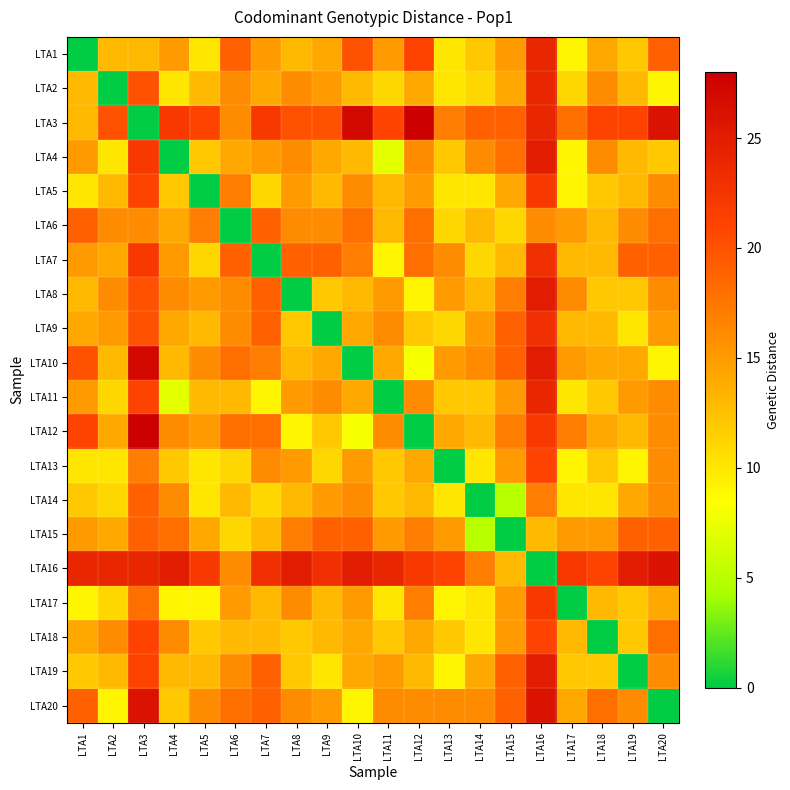

Rank the series at LTA11 from lowest to highest value.

LTA11, LTA4, LTA7, LTA17, LTA2, LTA13, LTA14, LTA18, LTA5, LTA6, LTA10, LTA1, LTA8, LTA15, LTA19, LTA9, LTA12, LTA20, LTA3, LTA16